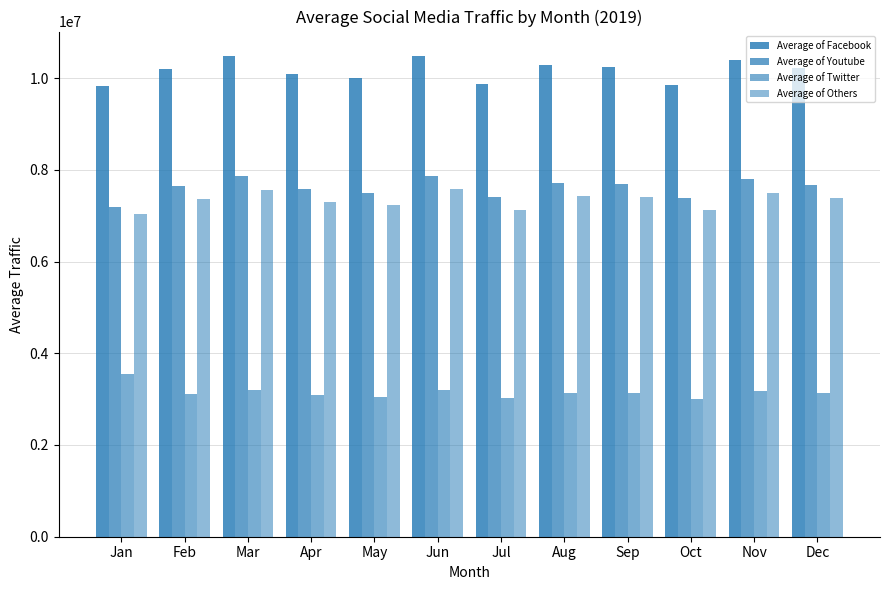

What is the highest value of the Average of Youtube series?

7866583.1